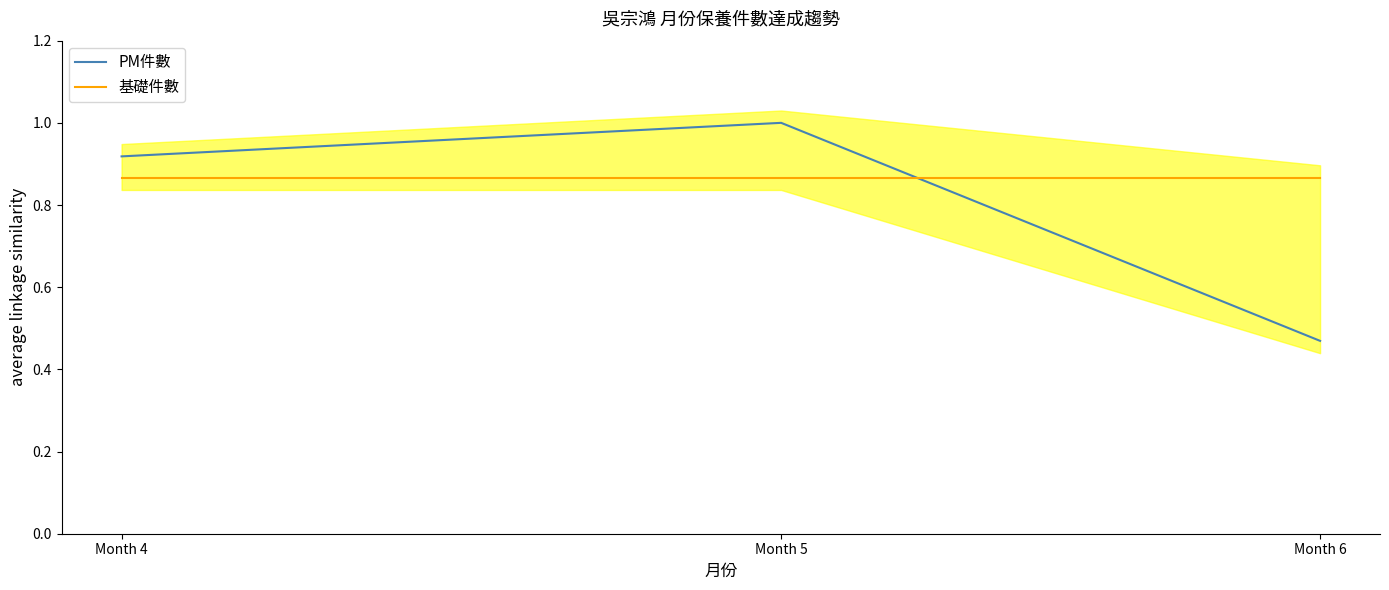

Rank the series by their maximum value, from highest to lowest.

PM件數, 基礎件數